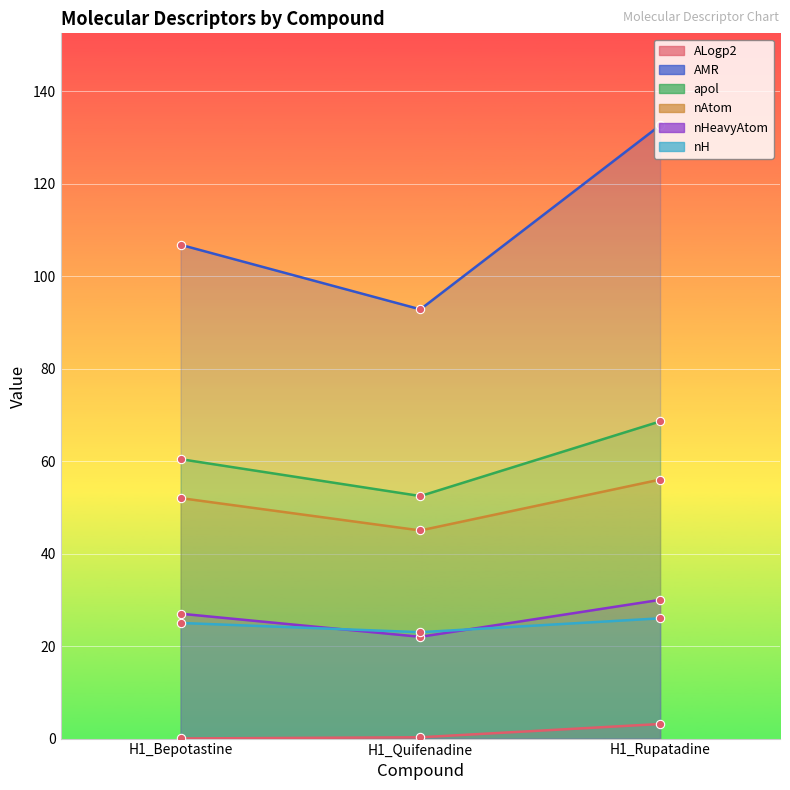

At which label is nH closest to 24?

H1_Bepotastine